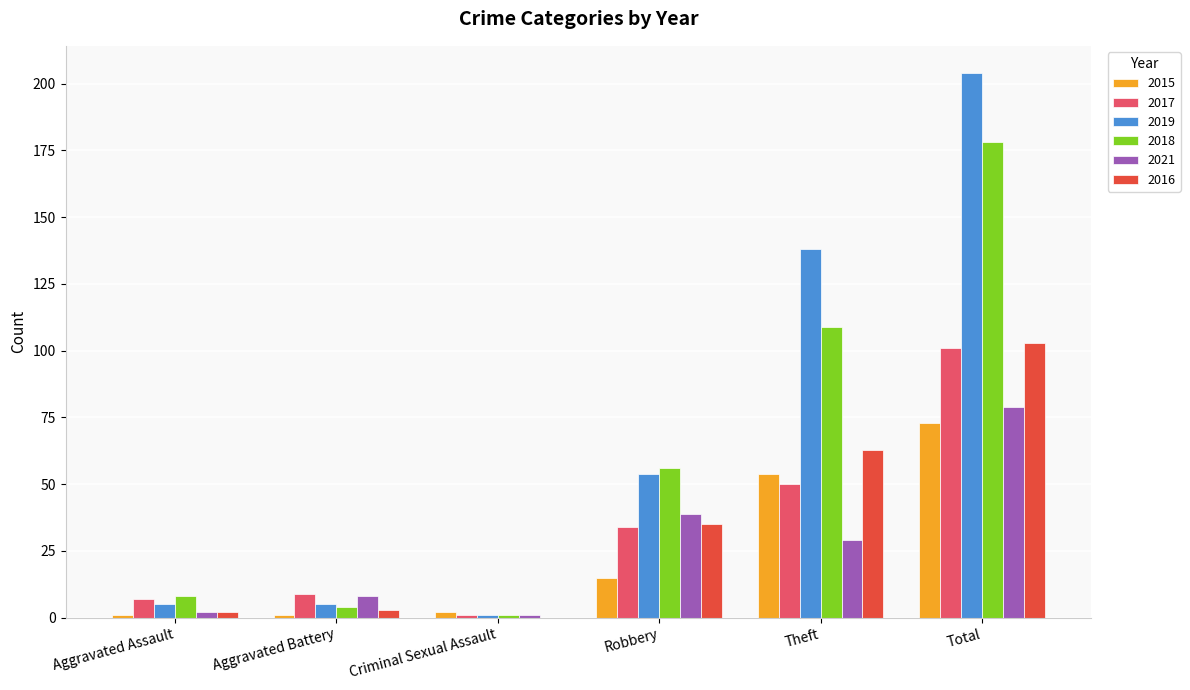

Which category has the highest value in the 2017 series?

Total